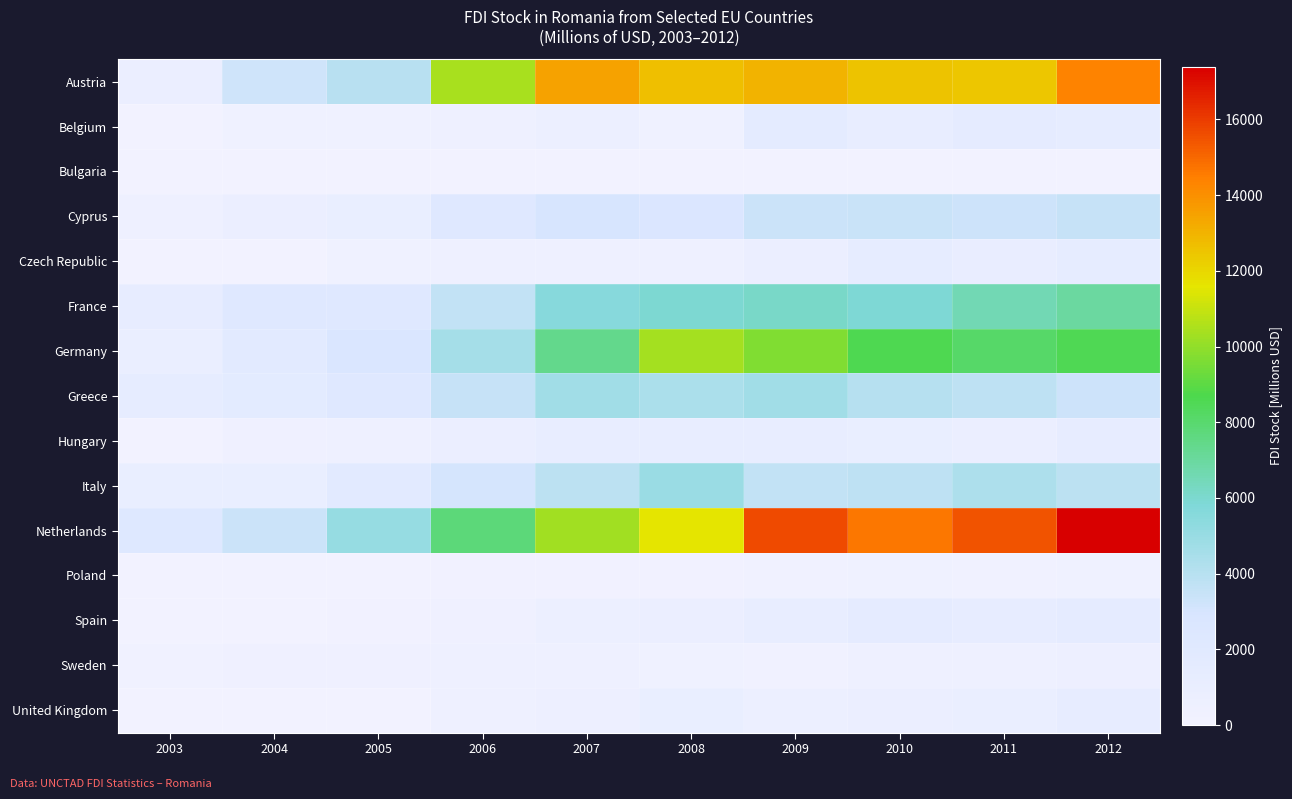

At how many categories does at least one series exceed 14875?

3